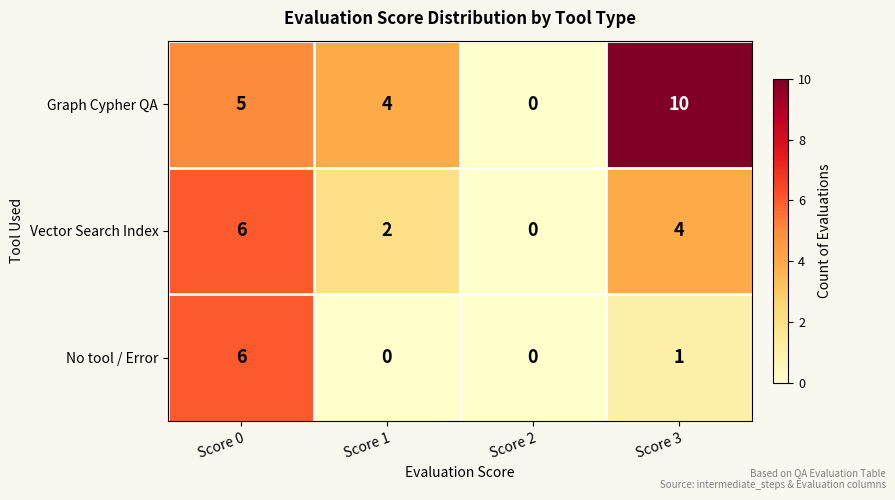

What value does the Vector Search Index series have at Score 0?

6